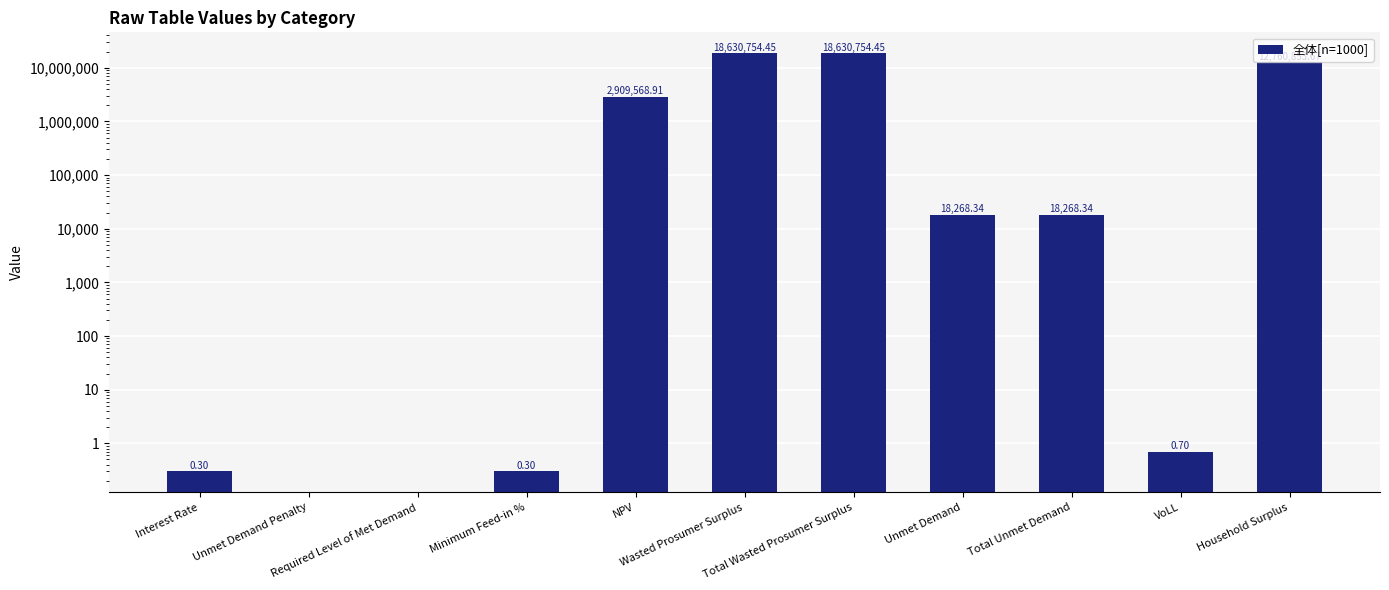

The chart shows a value of 18630754.5 at Wasted Prosumer Surplus. True or false?

True